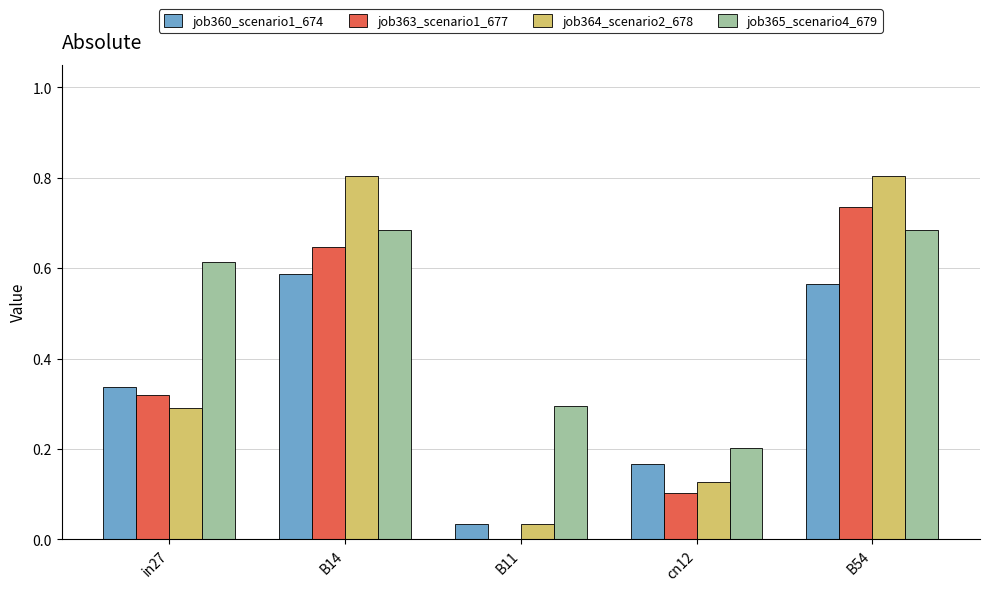

Are the bars grouped side by side (vs. stacked)?

Yes